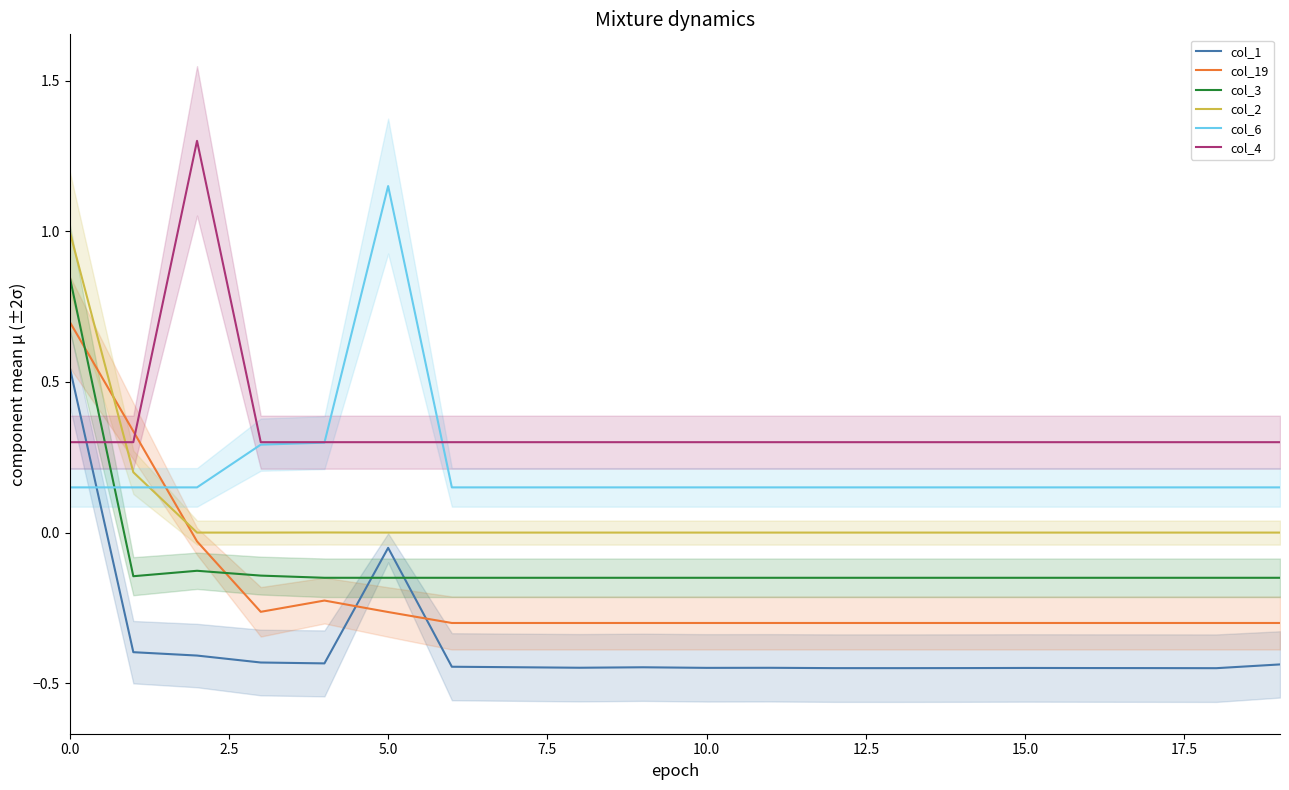

What is the total value across all series at 19?

-0.4